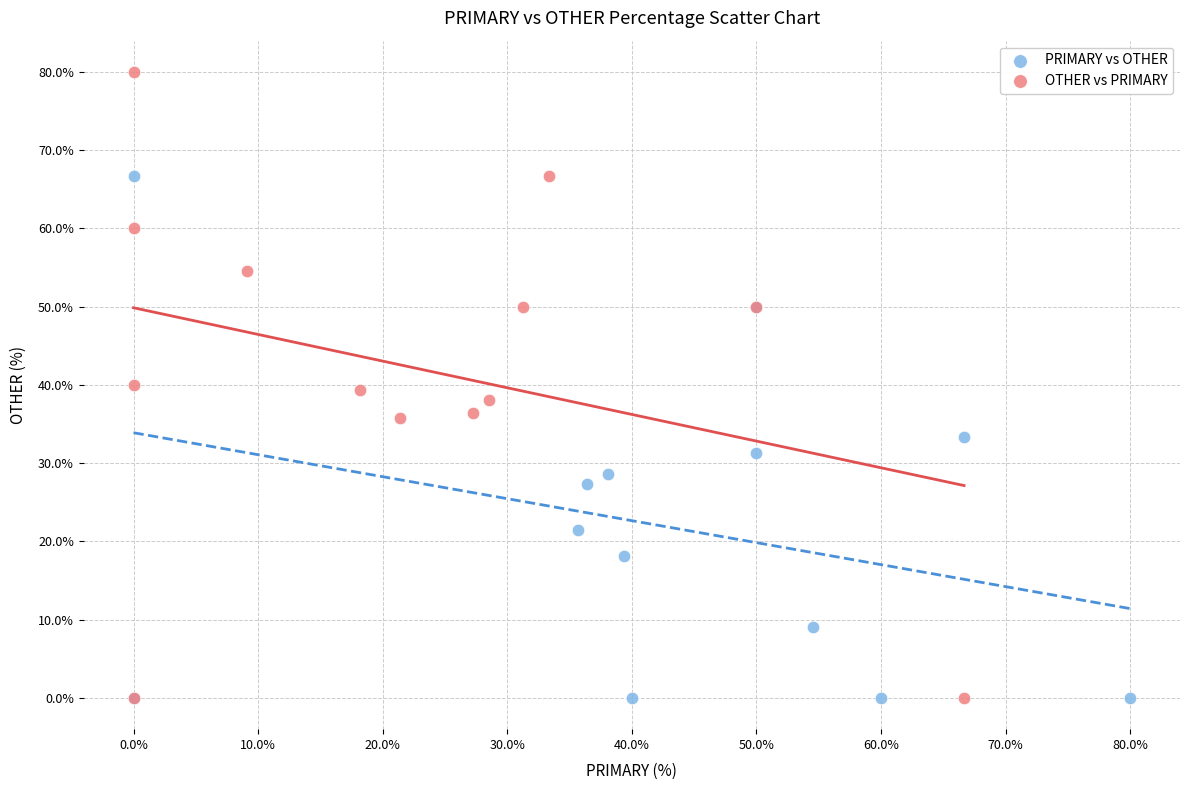

Which series contains the highest Y value?

OTHER vs PRIMARY